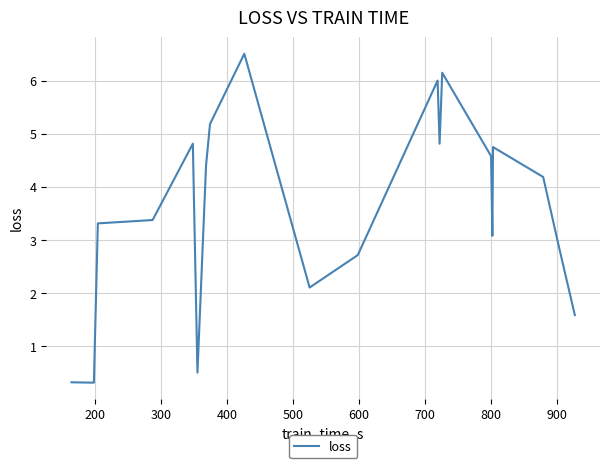

What is the sum of all values?

71.6